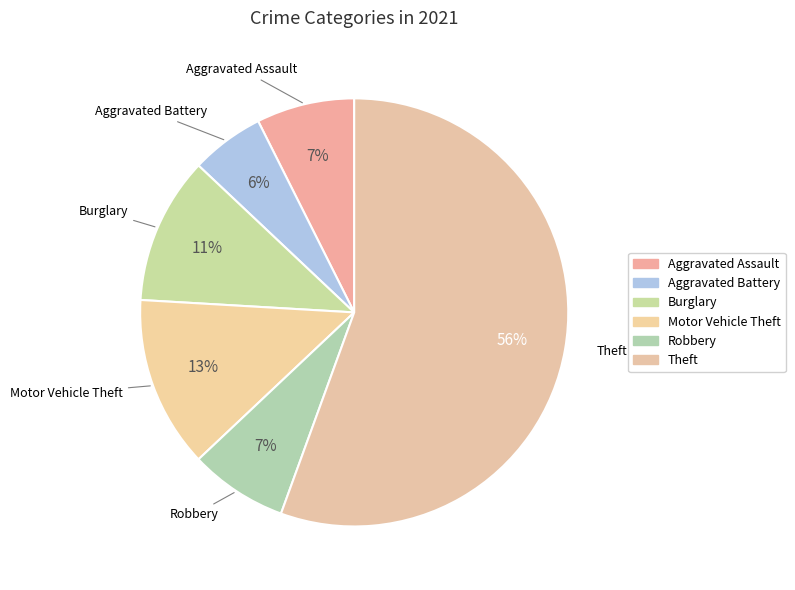

How many slices are in this pie chart?

6